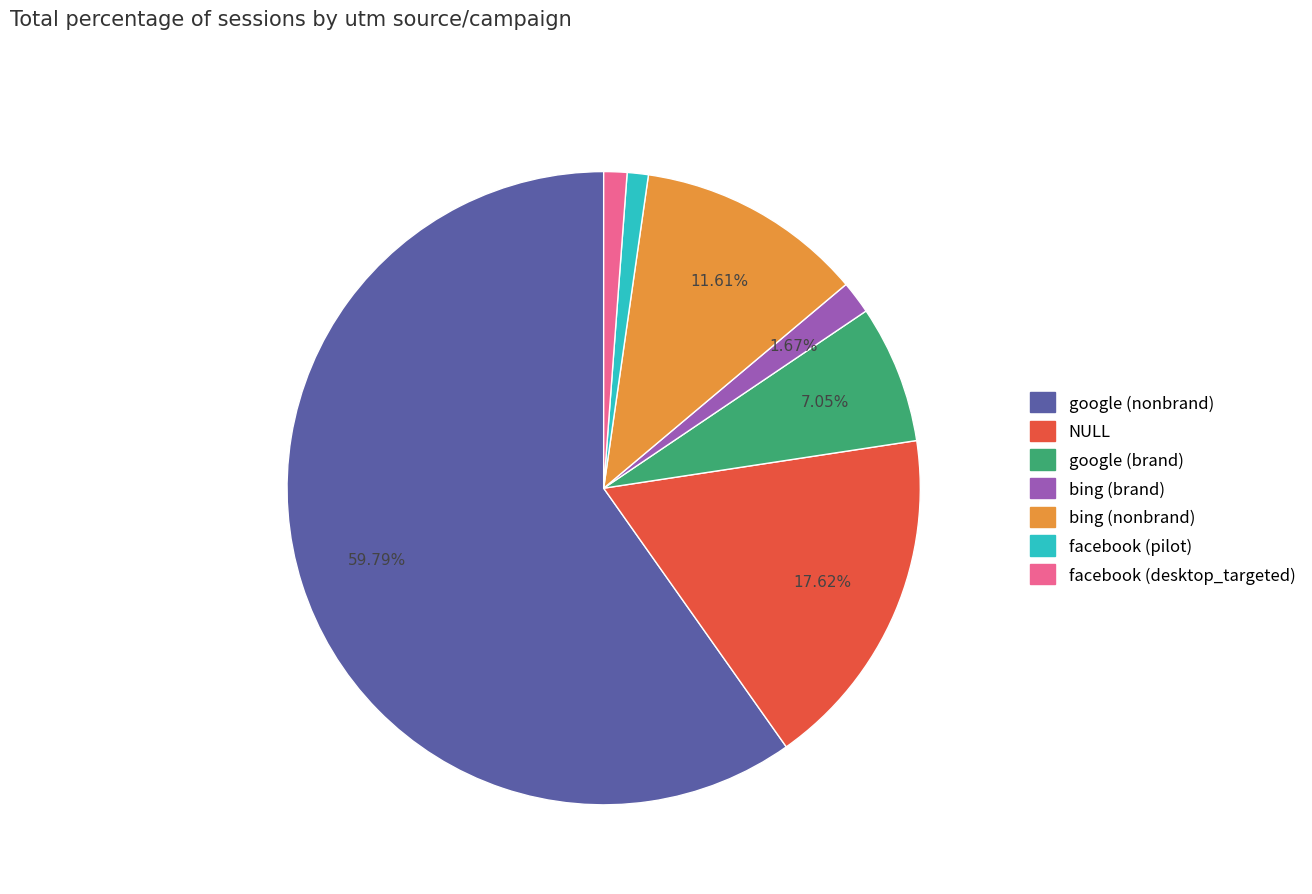

What portion of the pie excludes google (brand)?

93.0%